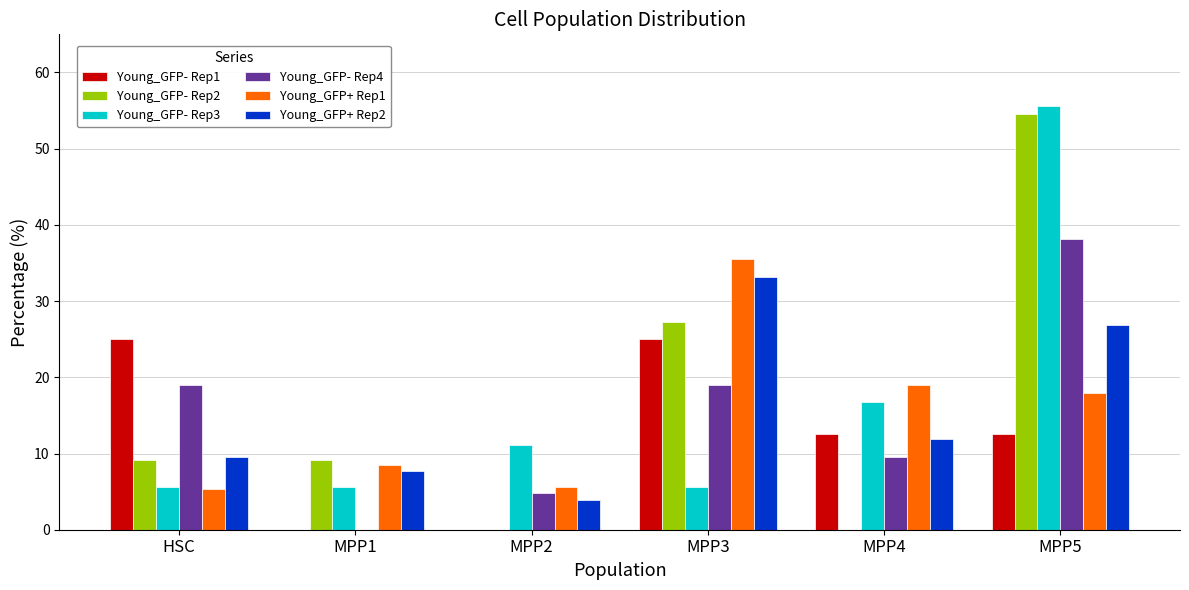

What is the sum of all Young_GFP+ Rep2 values?

93.0